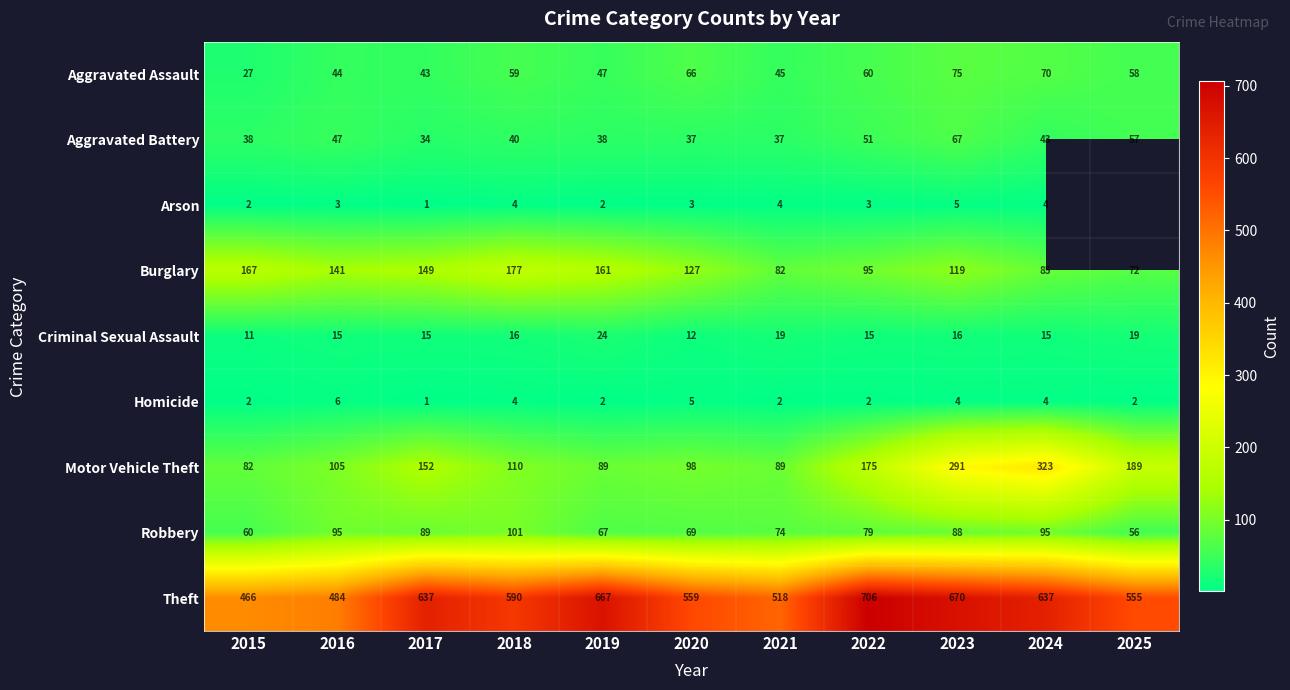

What is the sum of the Motor Vehicle Theft values at 2025 and 2018?

299